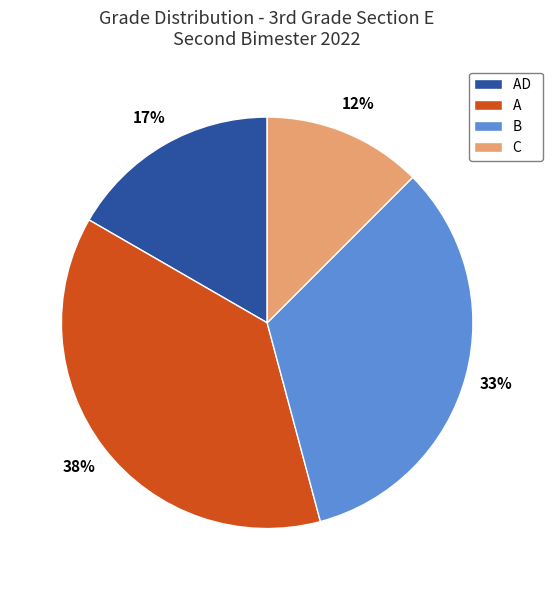

What is the ratio of the value at AD to the value at B?

0.5